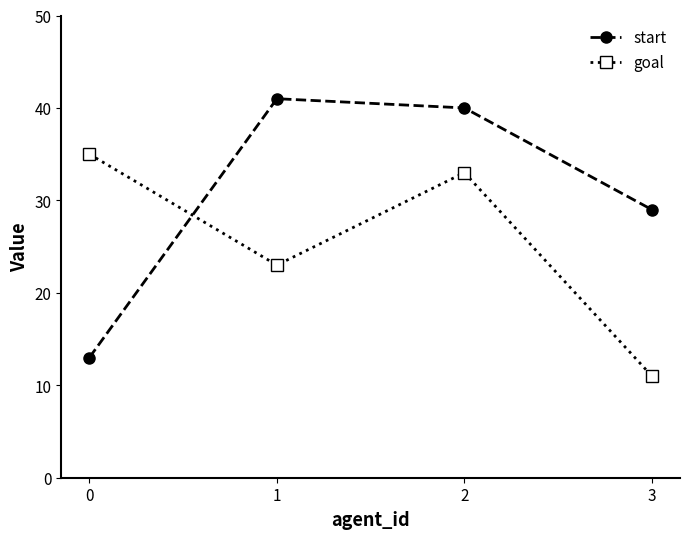

The value of goal at 3 is 11. True or false?

True